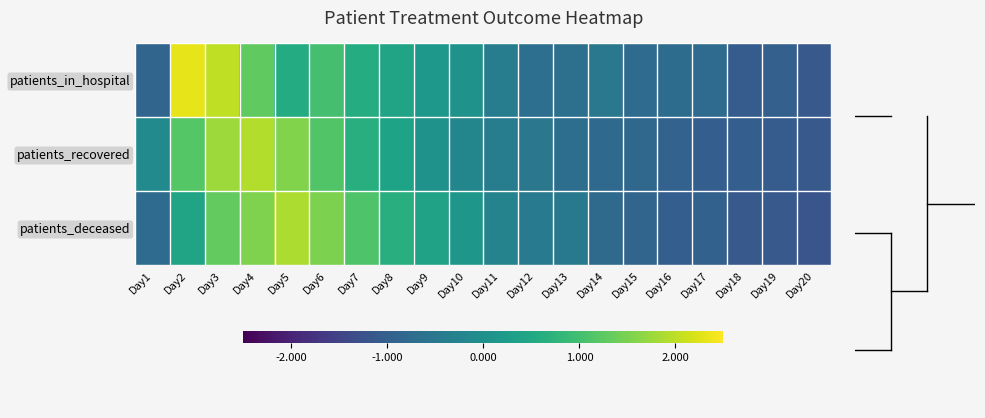

Rank the series by their maximum value, from lowest to highest.

patients_deceased, patients_recovered, patients_in_hospital